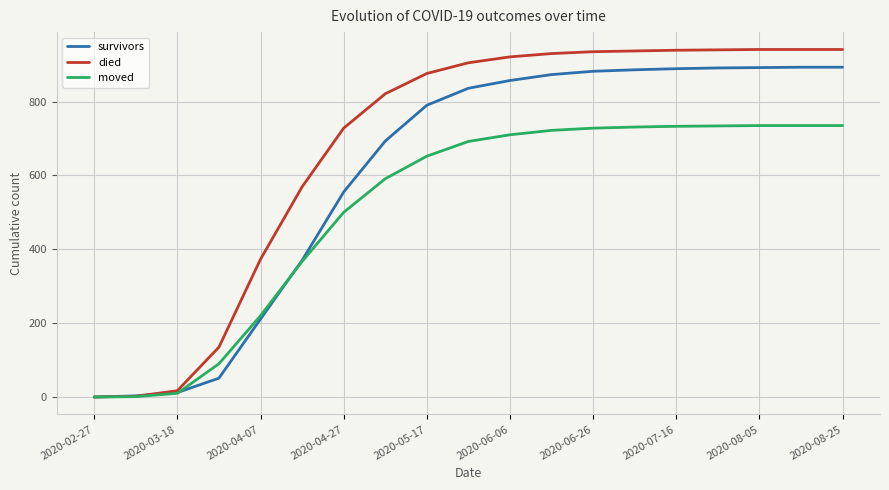

Which series has the largest total across all categories?

died